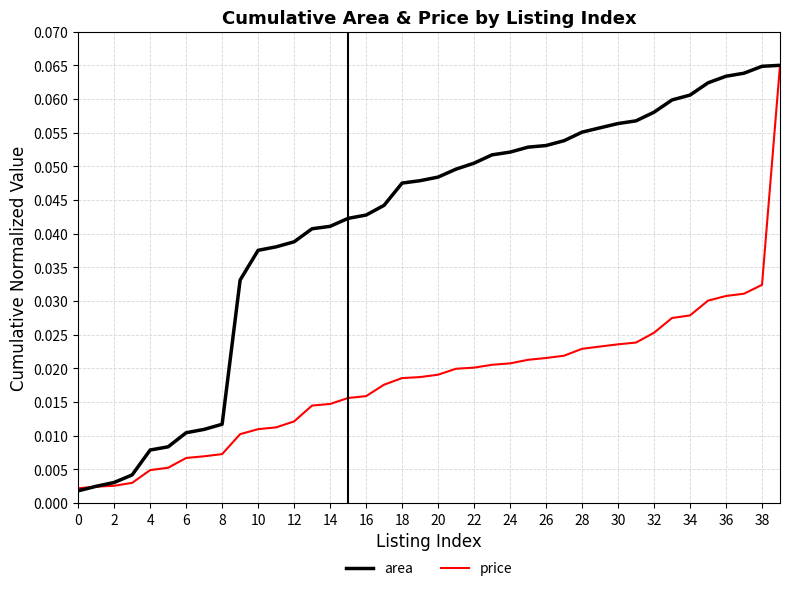

Which series has the largest total across all categories?

area